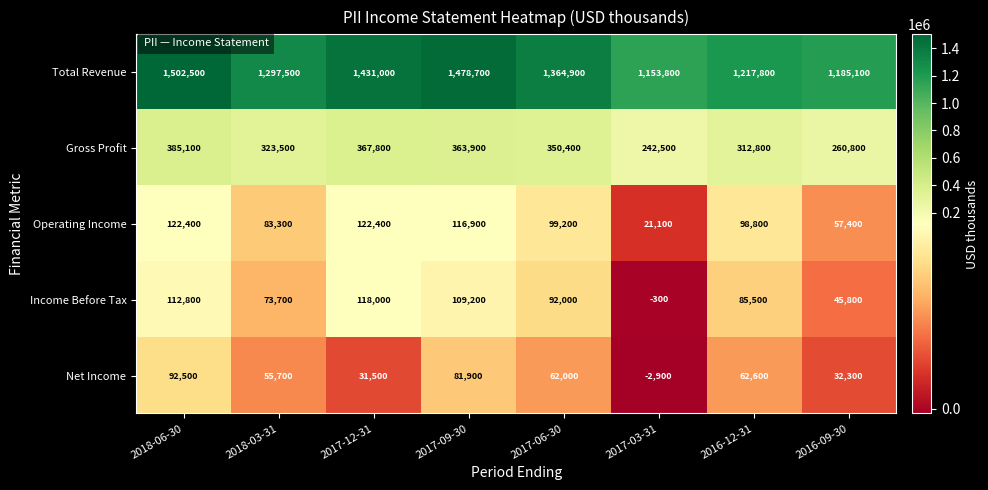

Which series has the widest spread of values?

Total Revenue